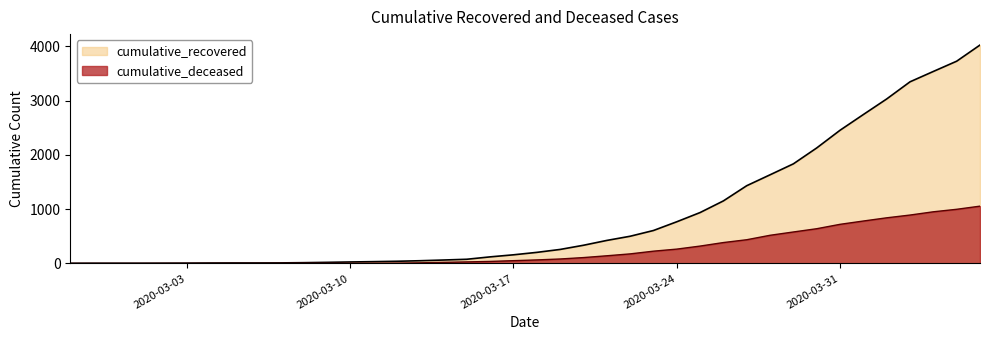

Where does the cumulative_recovered series first go above 204?

2020-03-19